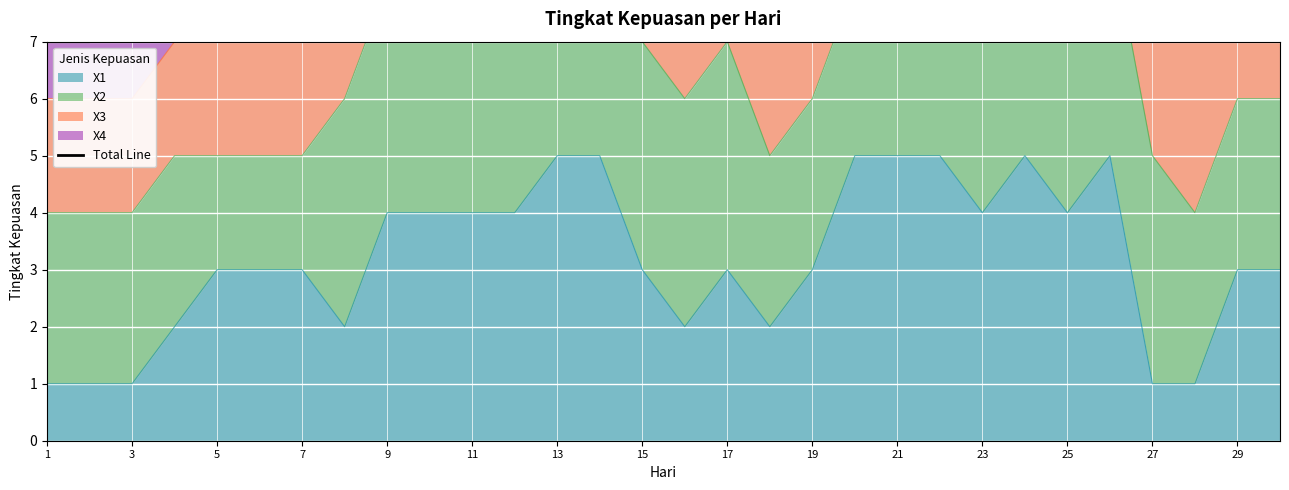

The value of X1 at 17 is 3. True or false?

True